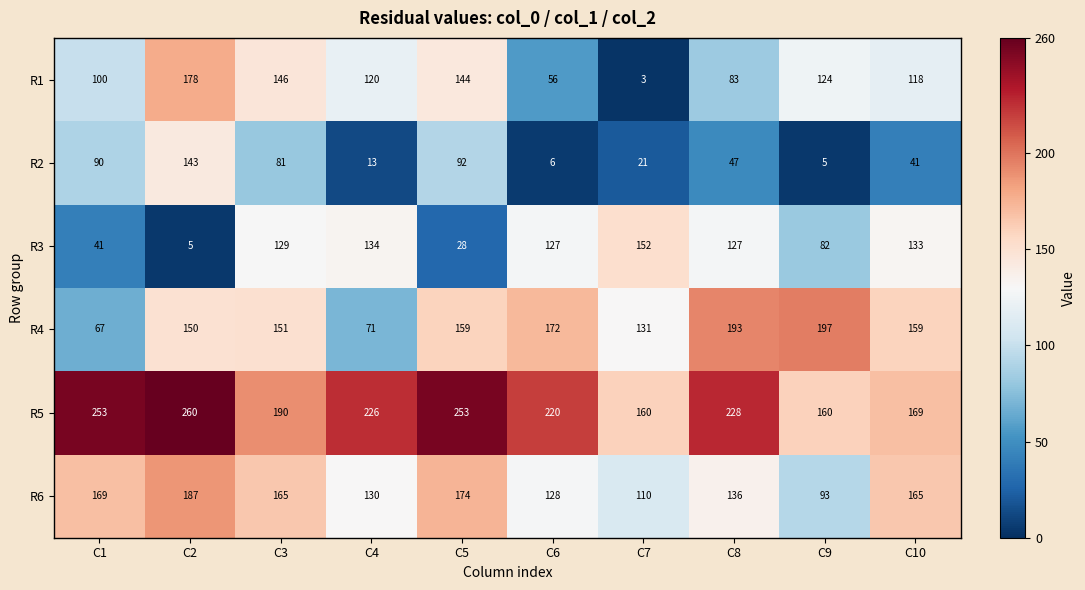

What is the difference between the second highest and second lowest values in the R3 series?

106